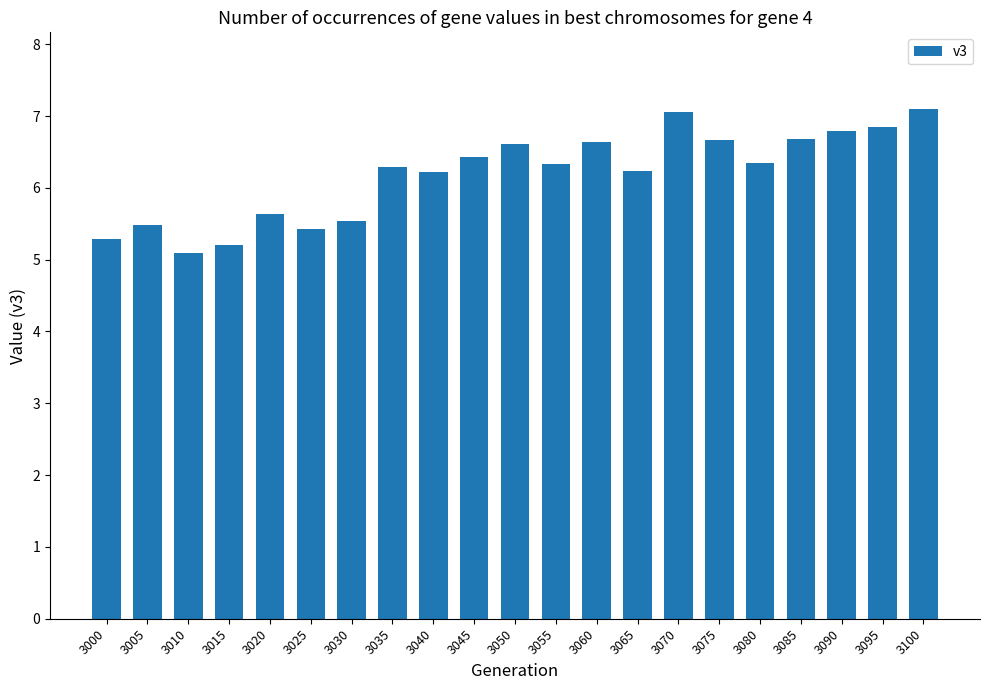

Does the chart contain any negative values?

No